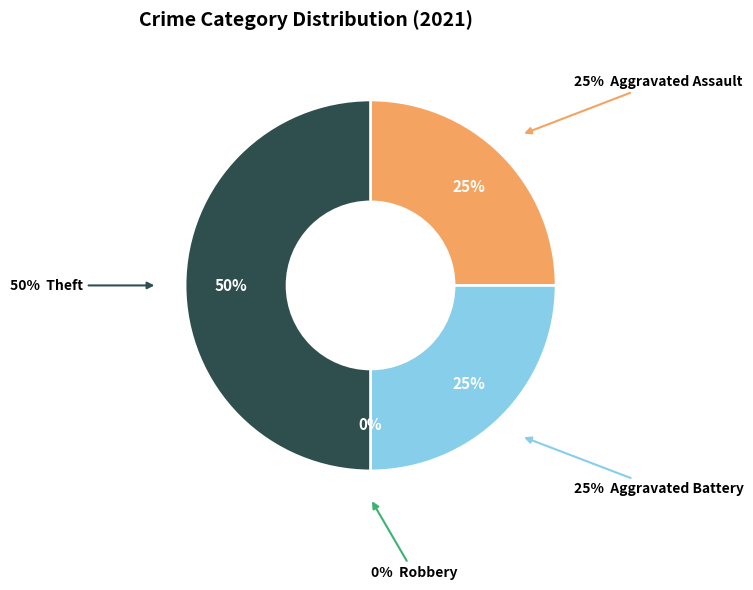

True or false: Robbery accounts for 1% of the total.

False